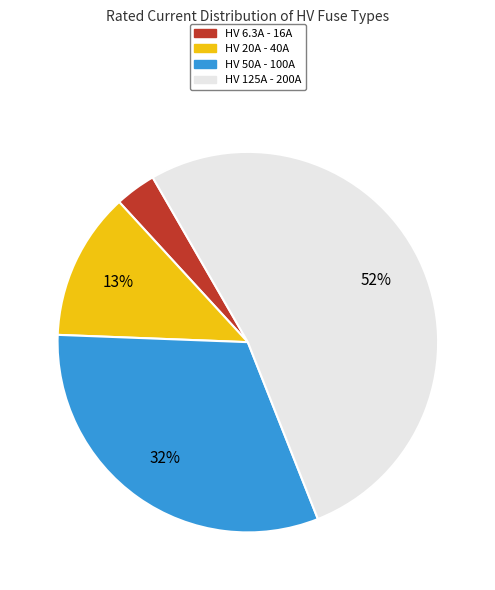

Count the number of slices in the pie.

4